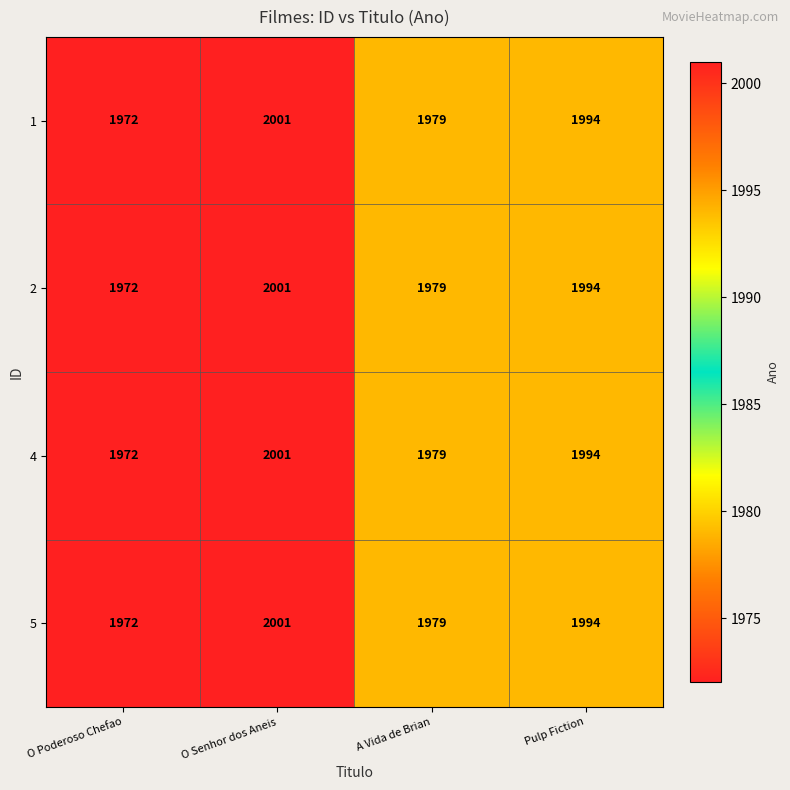

At which category is the sum across all series the highest?

O Senhor dos Aneis